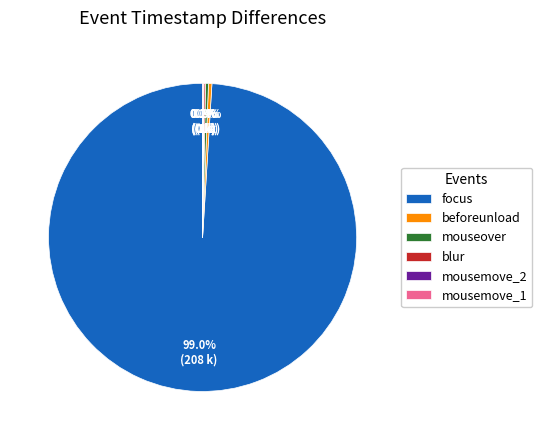

Which category accounts for the majority?

focus